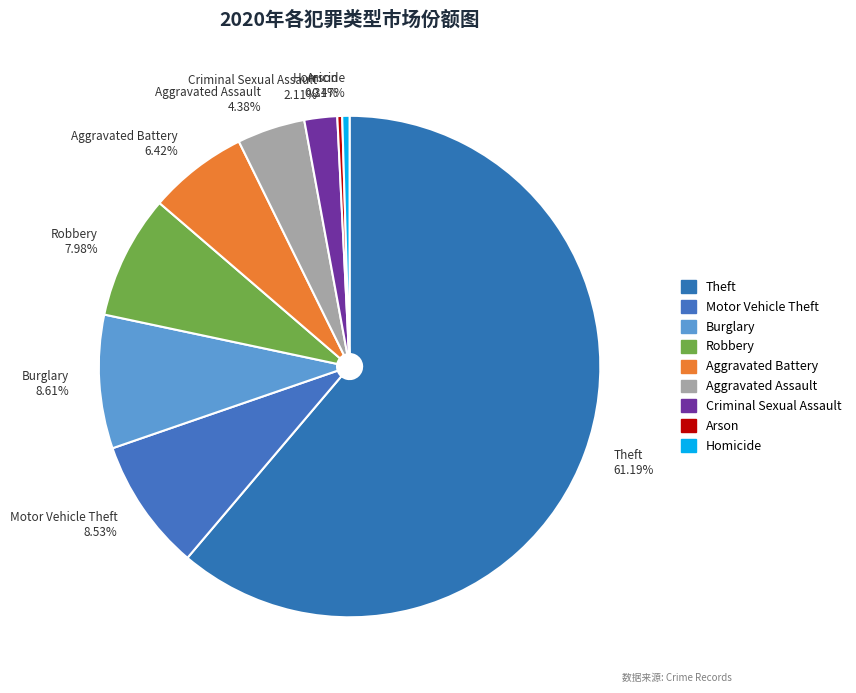

Which category accounts for the majority?

Theft